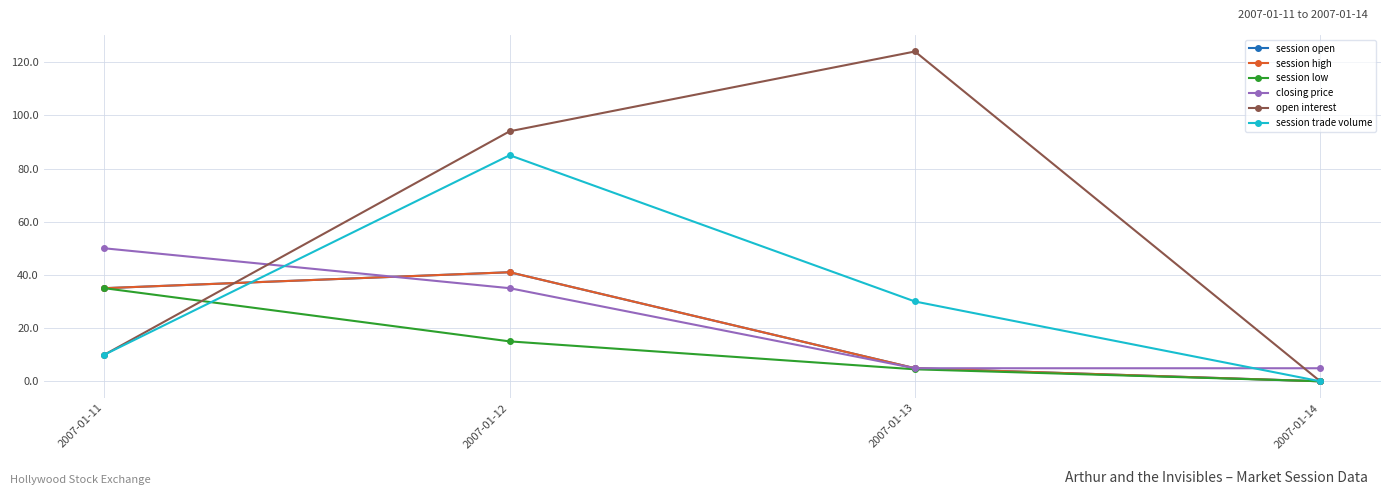

Is this an area chart (filled region under the line)?

No